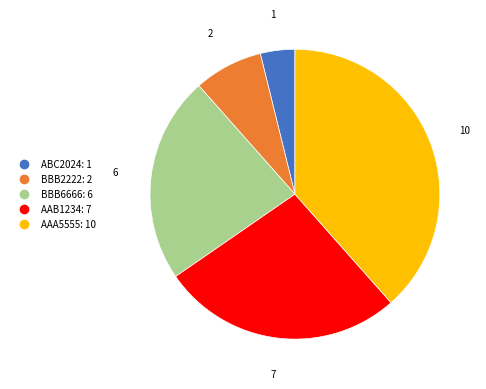

The AAB1234 slice represents 33% of the pie. True or false?

False